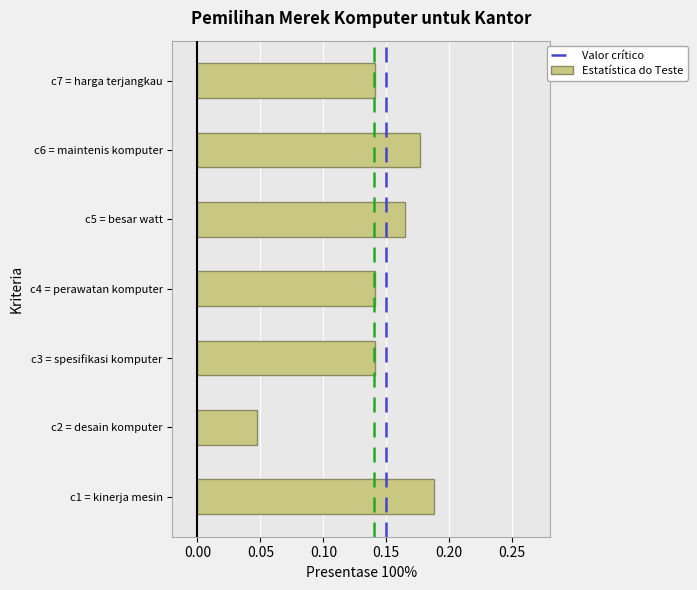

At which category does the chart reach its minimum across all series?

c2 = desain komputer